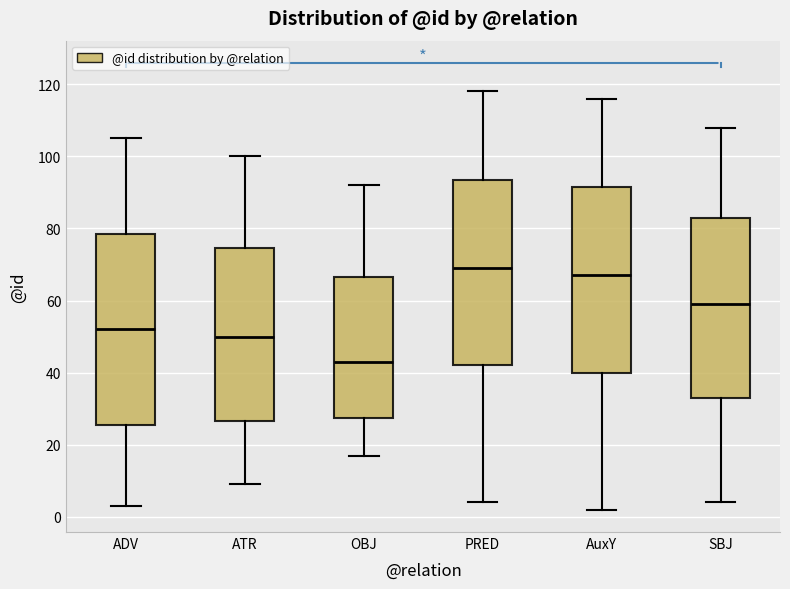

Reading left to right, read every box against the y-axis: the position of its median line, the range the box covers, and the ends of its whiskers. The values are not printed on the chart, so give them approximately, as read against the axis.

ADV: median 52, box 26 to 78, whiskers 4 to 106
ATR: median 50, box 26 to 74, whiskers 10 to 100
OBJ: median 44, box 28 to 66, whiskers 18 to 92
PRED: median 70, box 42 to 94, whiskers 4 to 118
AuxY: median 68, box 40 to 92, whiskers 2 to 116
SBJ: median 60, box 34 to 84, whiskers 4 to 108